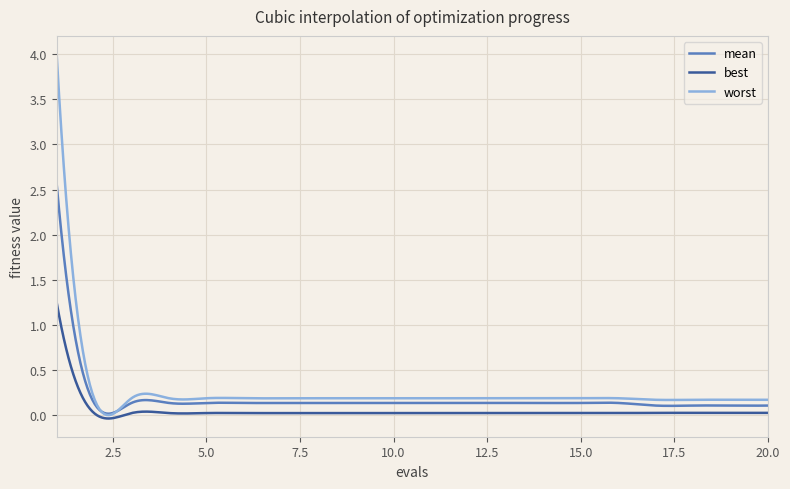

True or false: mean has more than 1 points higher than both neighbors.

True